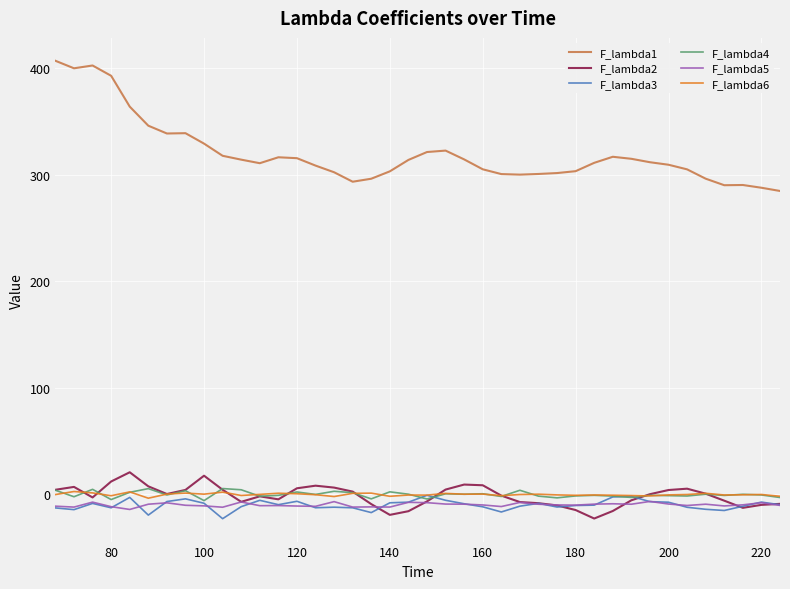

Which series has the largest total across all categories?

F_lambda1